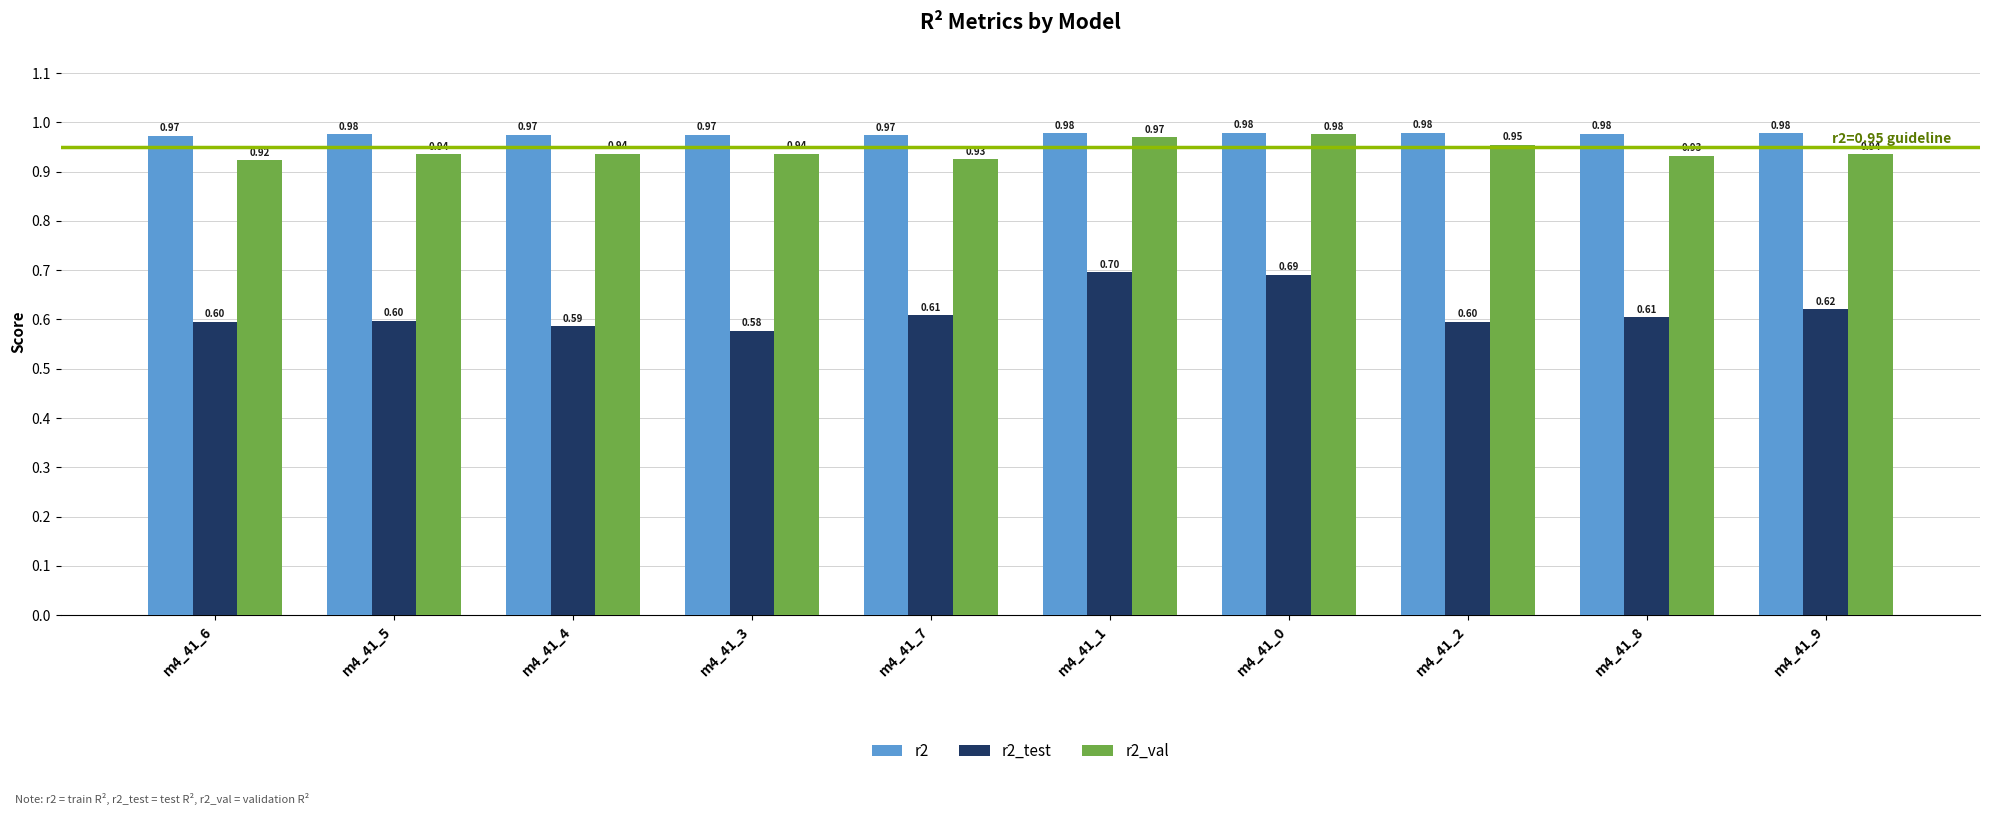

How many data points does each series have?

10